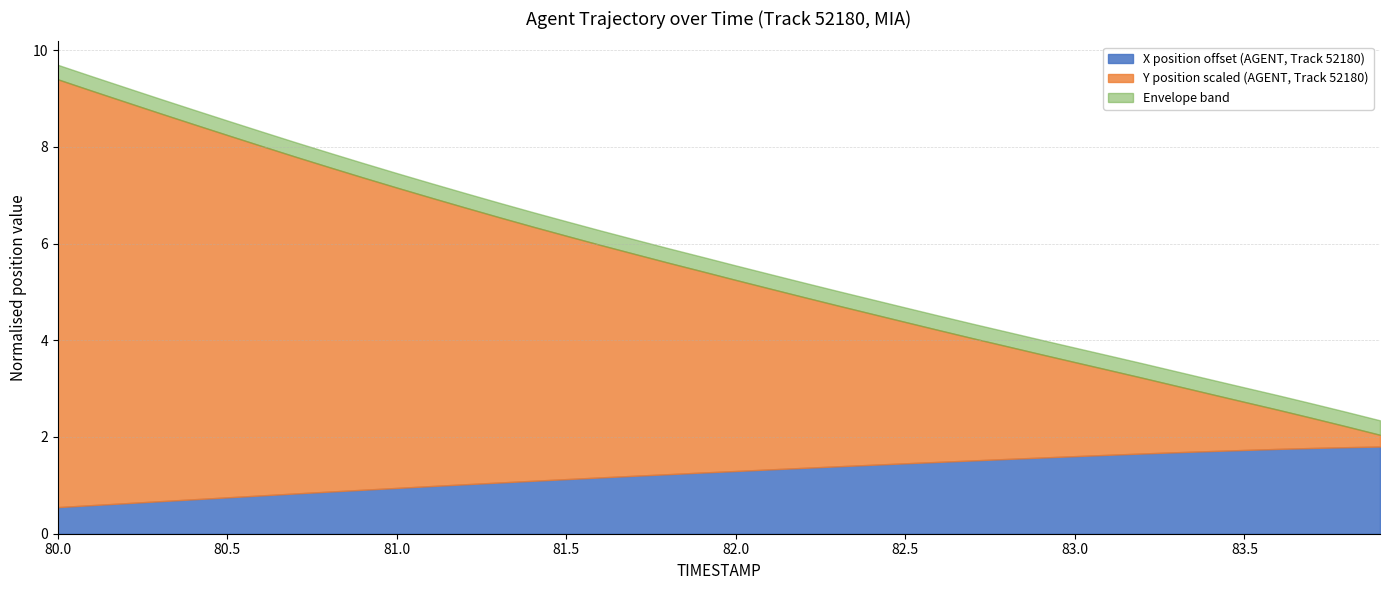

What is the difference between the maximum and minimum values in the TIMESTAMP series?

3.9